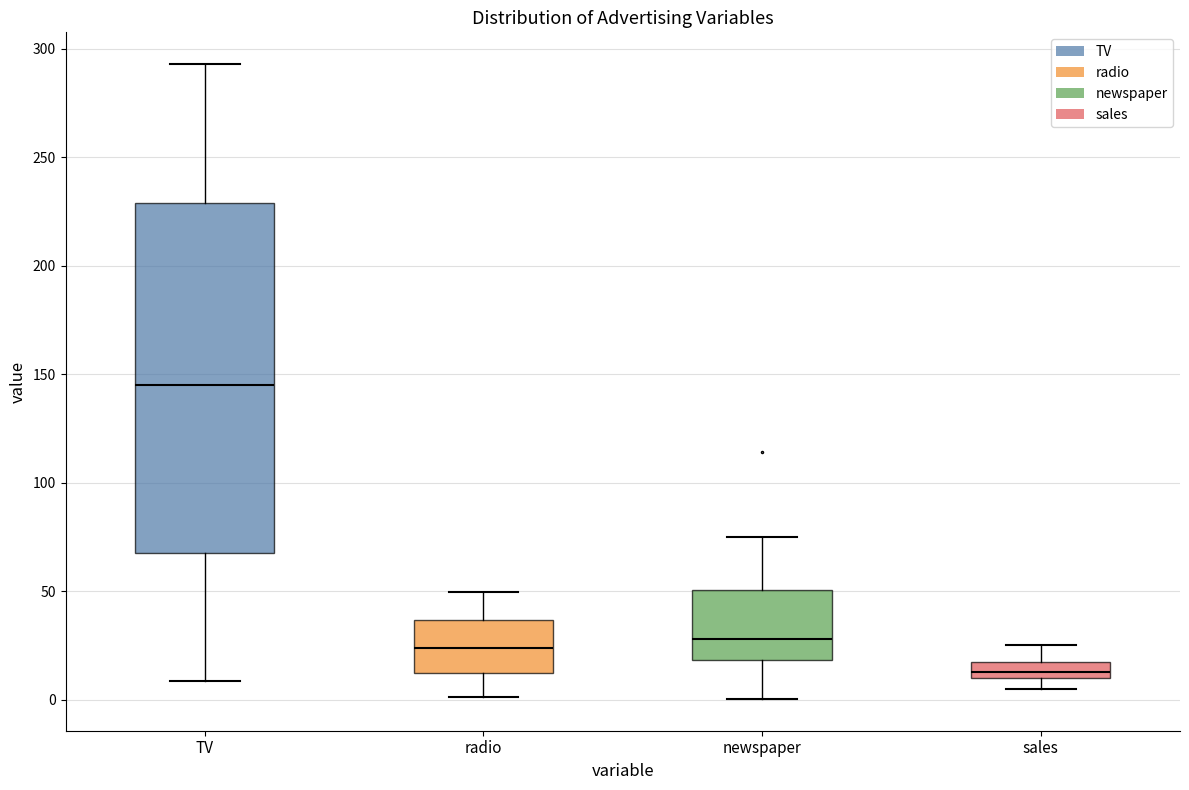

Comparing the boxes themselves (not the whiskers), which one is the tallest?

TV